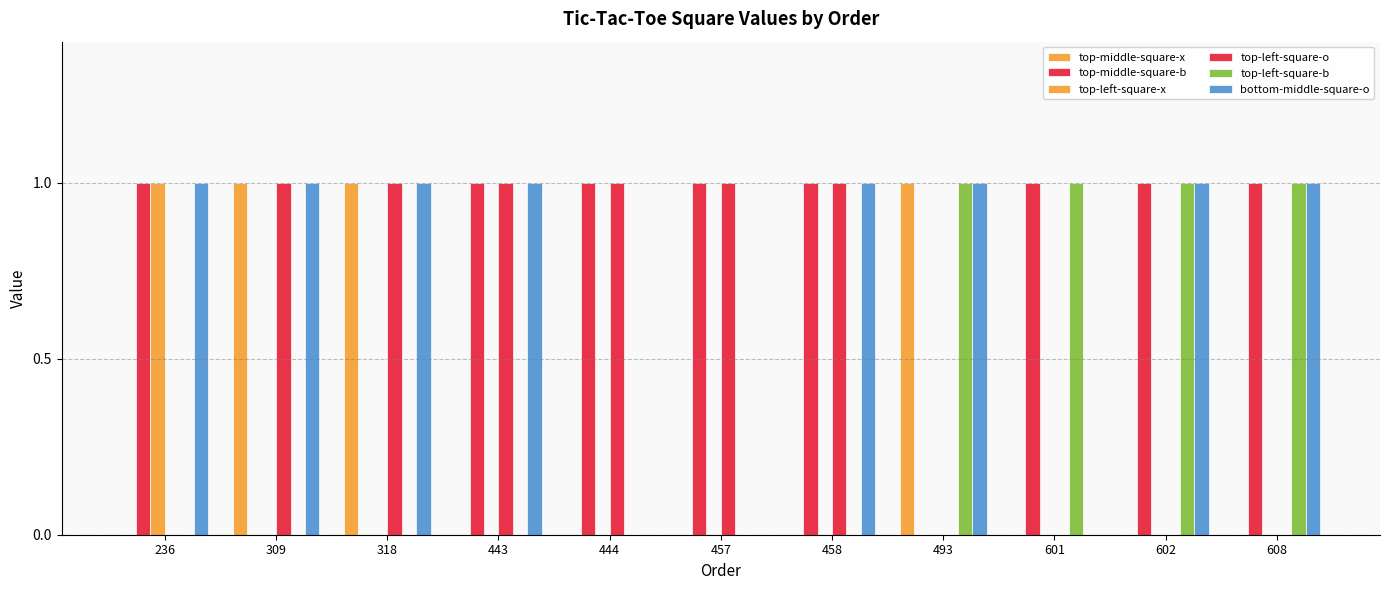

What is the value of the bottom-middle-square-o bar at the 10th from the left?

1